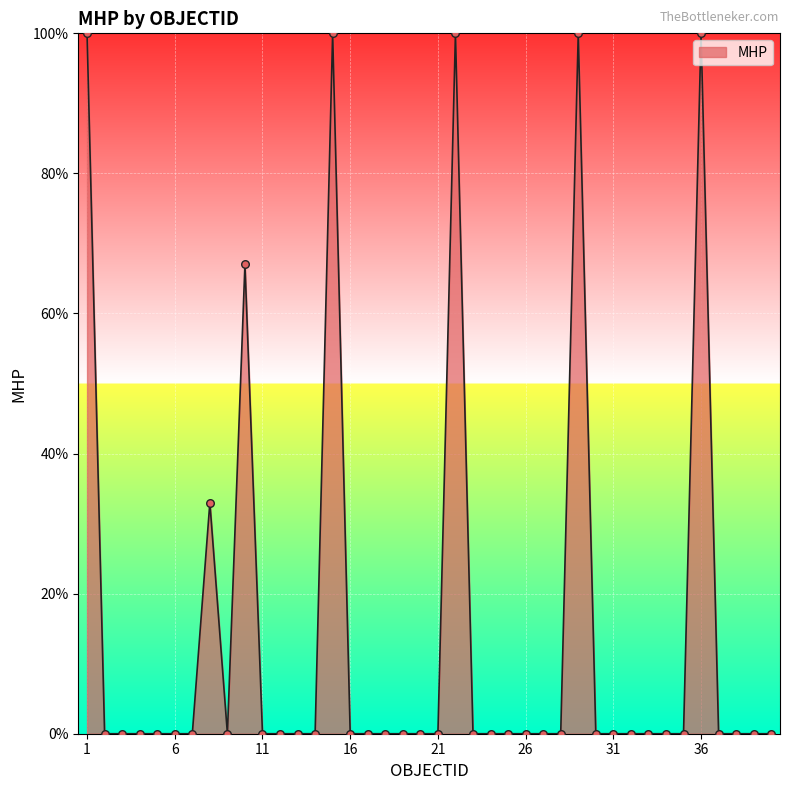

What is the maximum value shown in the chart?

100